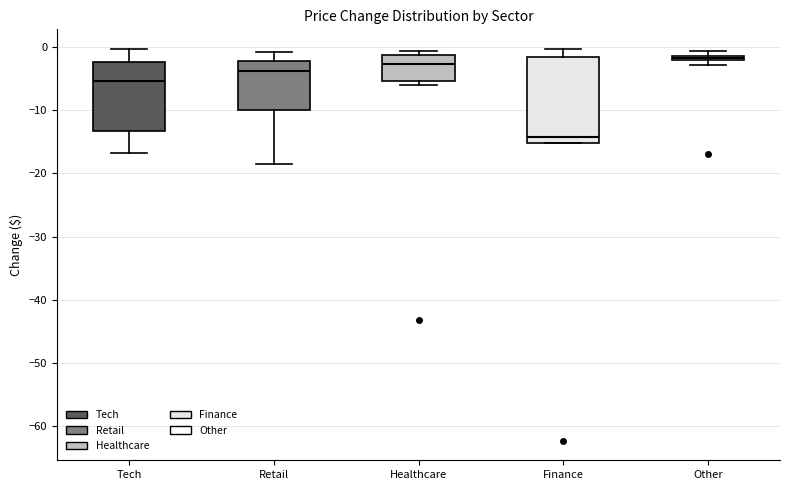

Comparing the boxes themselves (not the whiskers), which one is the tallest?

Finance